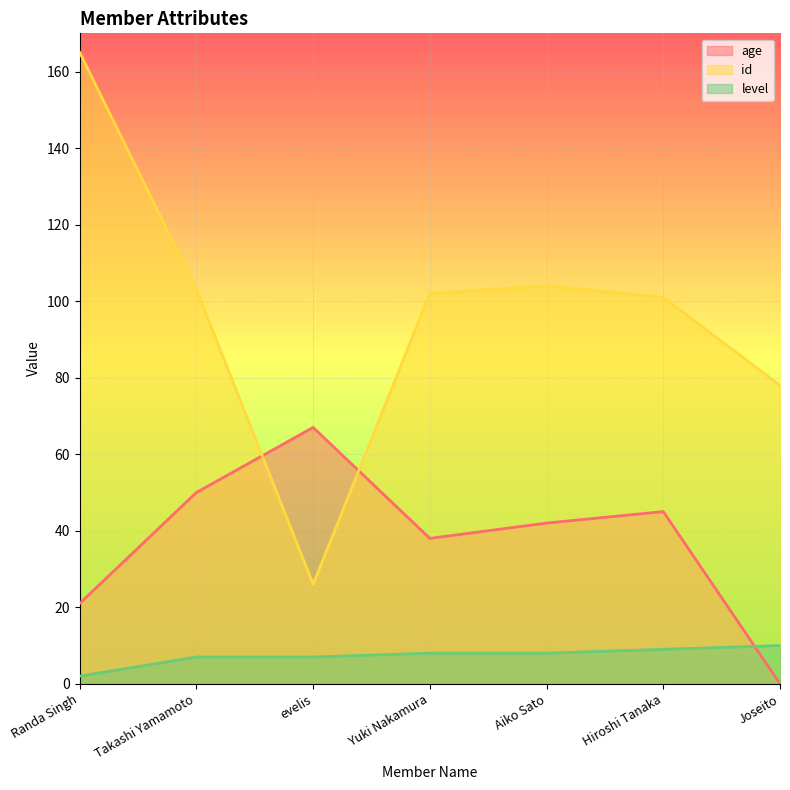

What is the value of the age point at the 5th from the left?

42